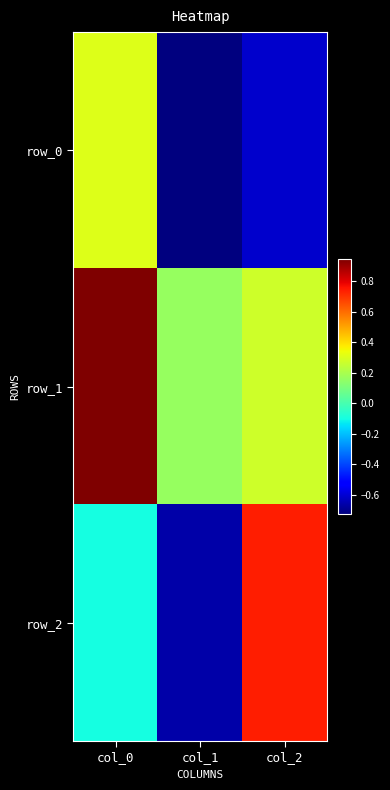

At col_0, list the series in order from largest to smallest.

row_1, row_0, row_2